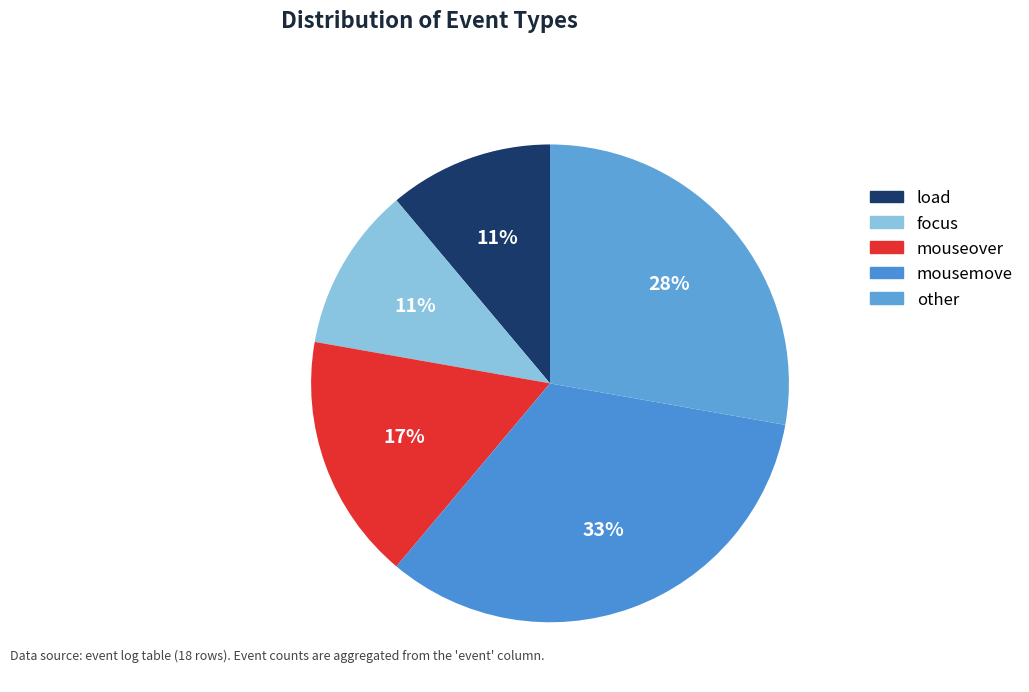

Is there any slice that represents more than half of the pie?

No